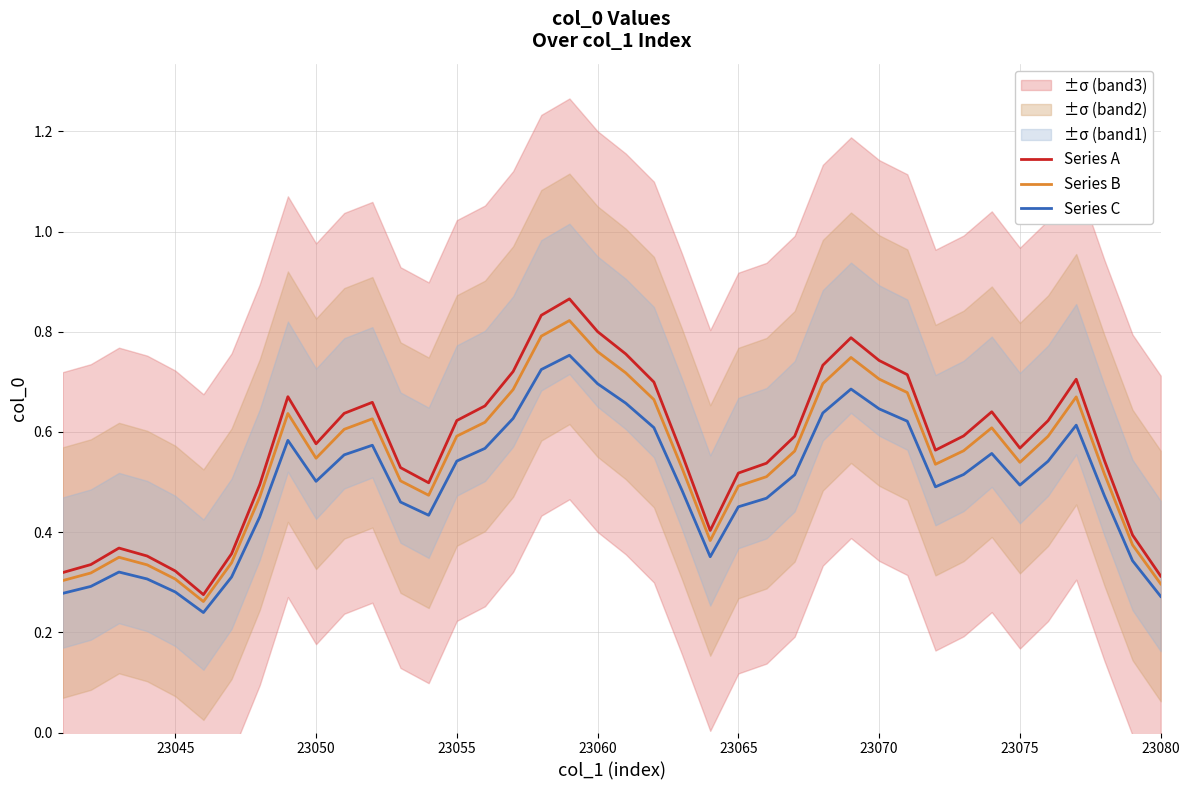

Count the number of categories in the chart.

40